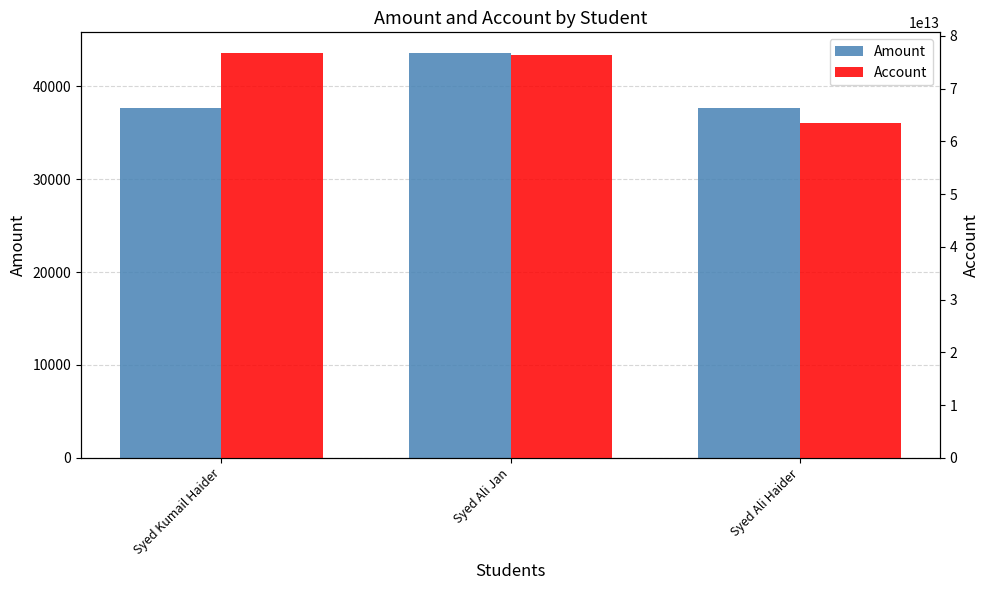

How many Amount values are between 37650 and 43650?

3